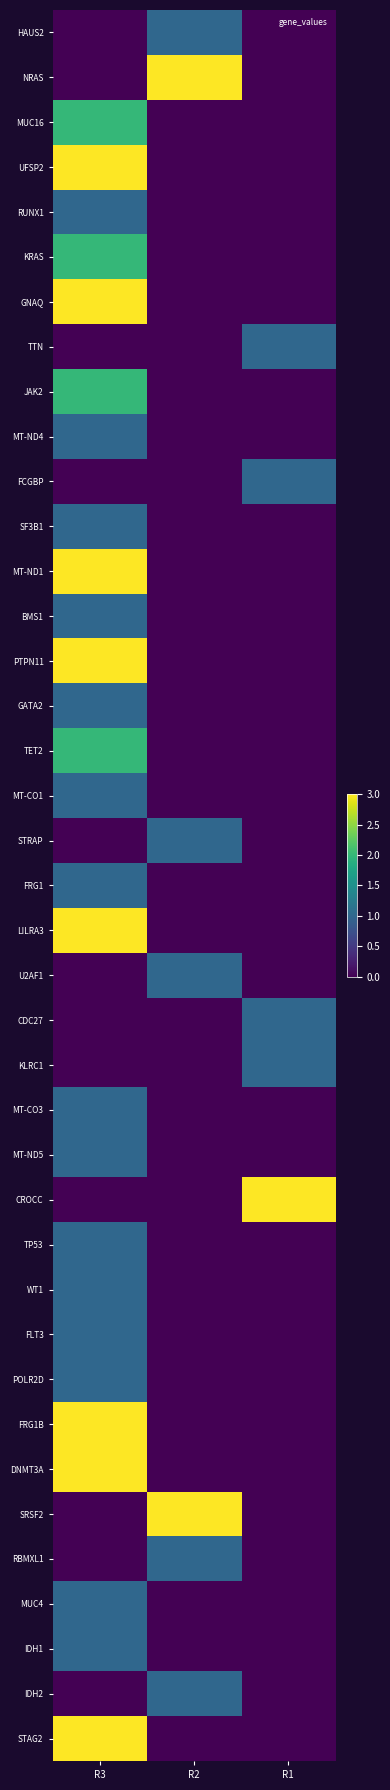

Which has a higher value, R2 or R1?

R2